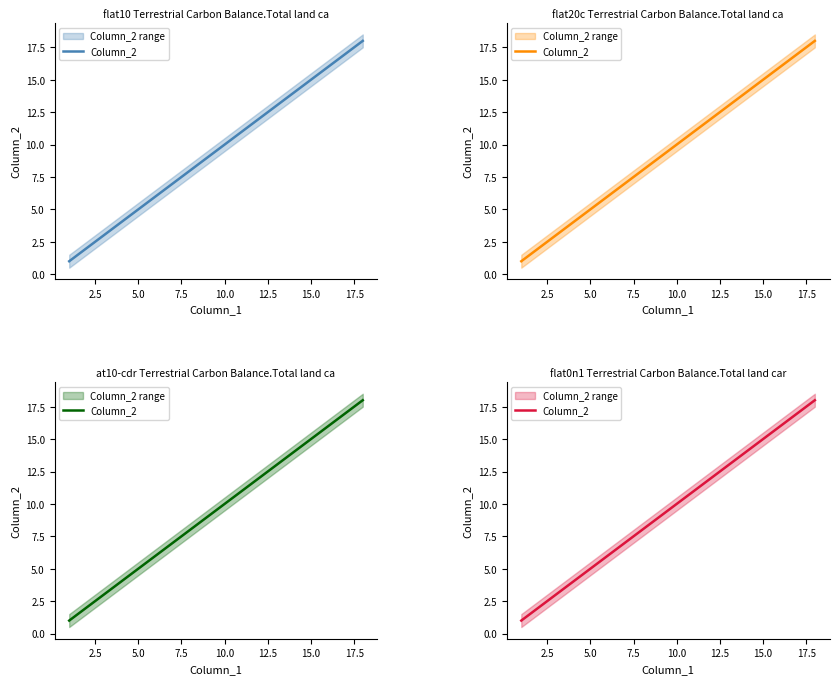

True or false: the data has more than 2 interior local peaks.

False